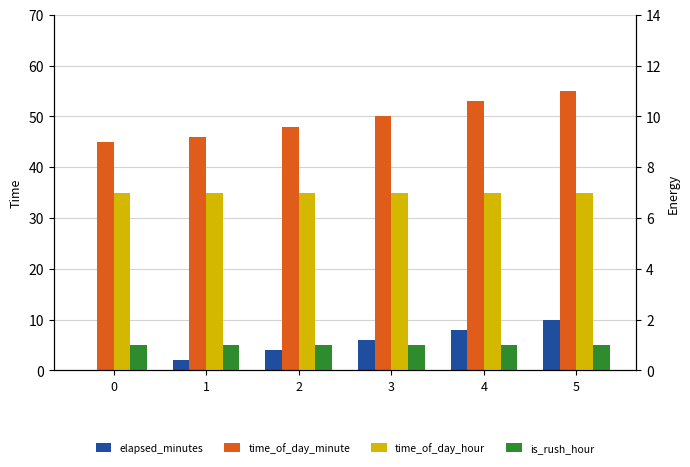

How many data points does each series have?

6